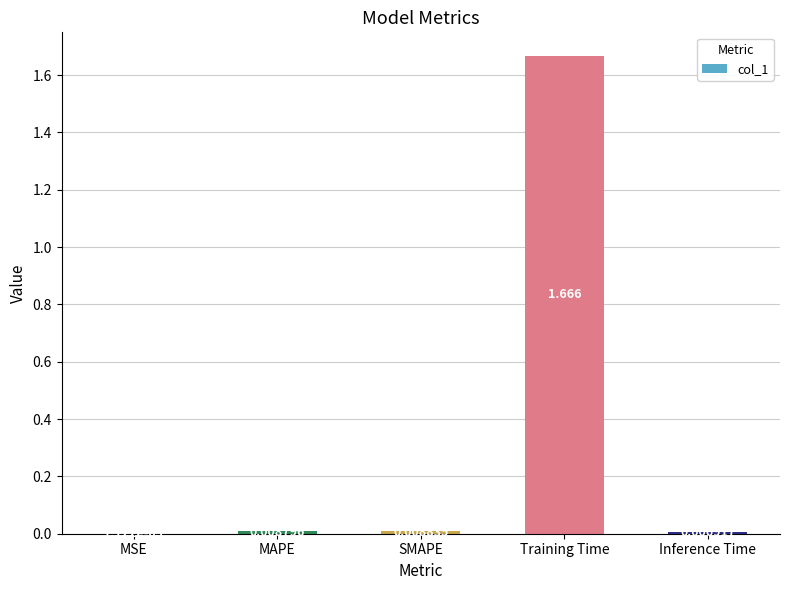

Where is the data nearest to the value 0?

MSE